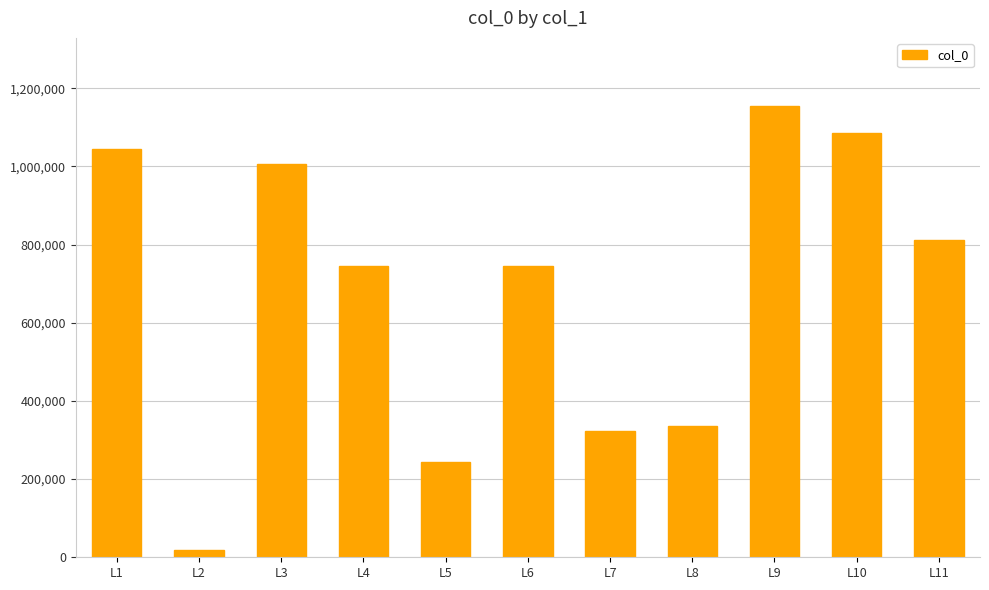

Is it true that the value at L3 is 254196?

False